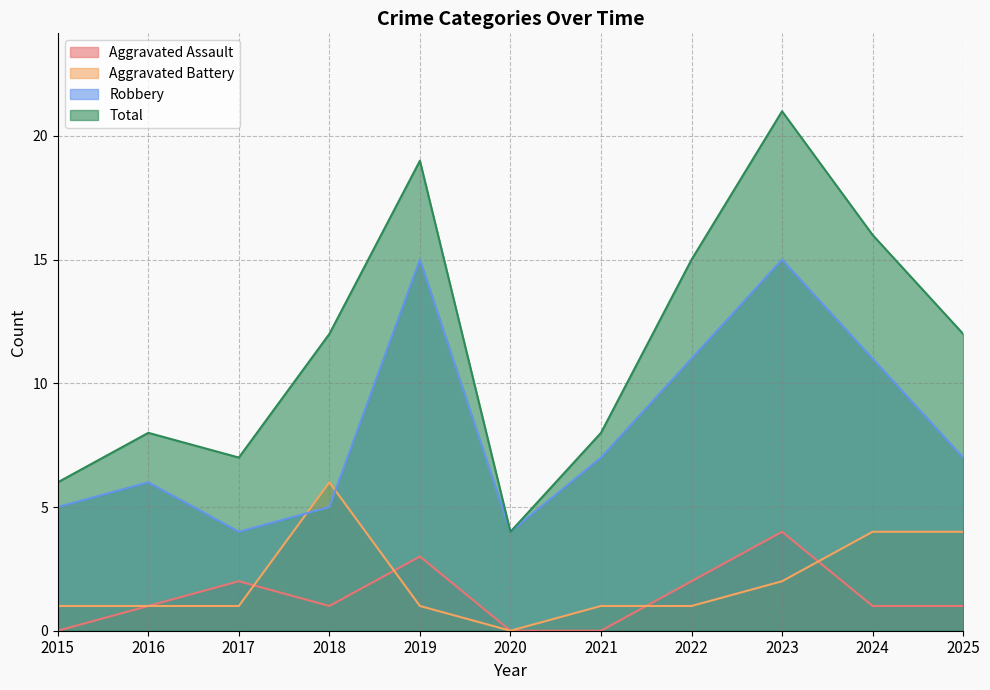

What is the value of the Robbery point at the 5th from the left?

15